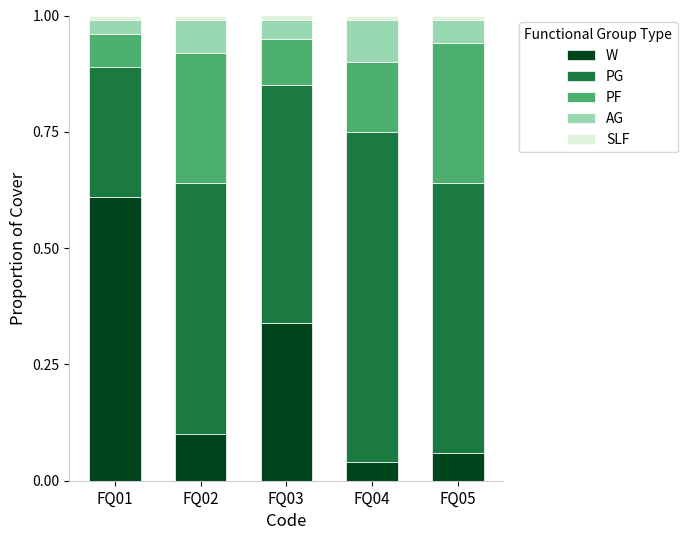

True or false: W has a value of 0.1 at FQ05.

True